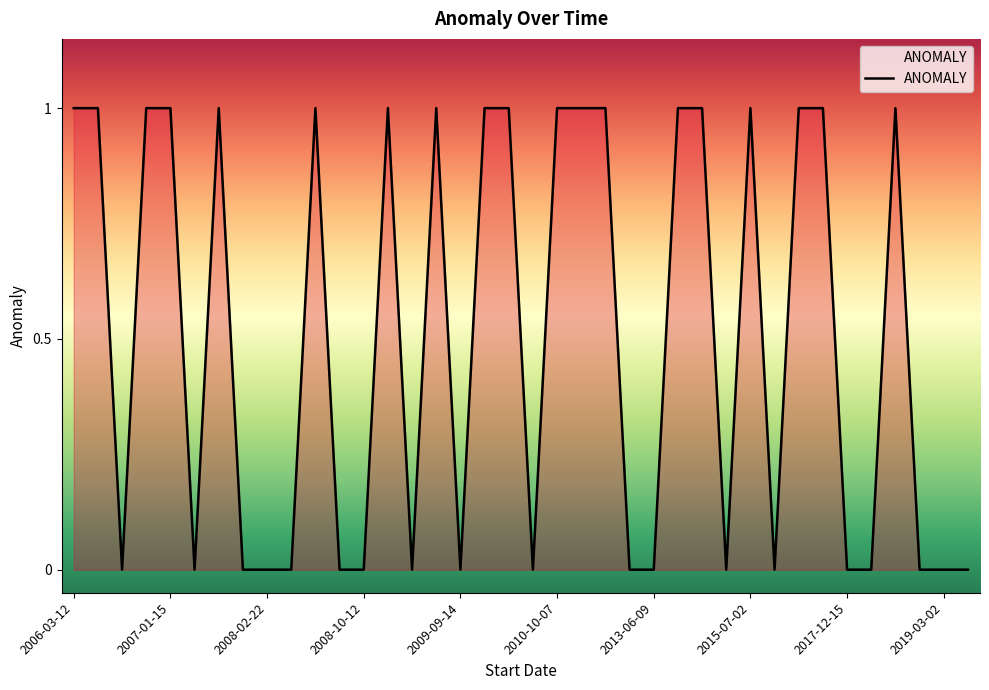

Reading left to right, transcribe all the data shown in this chart.

1	1	0	1	1	0	1	0	0	0	1	0	0	1	0	1	0	1	1	0	1	1	1	0	0	1	1	0	1	0	1	1	0	0	1	0	0	0